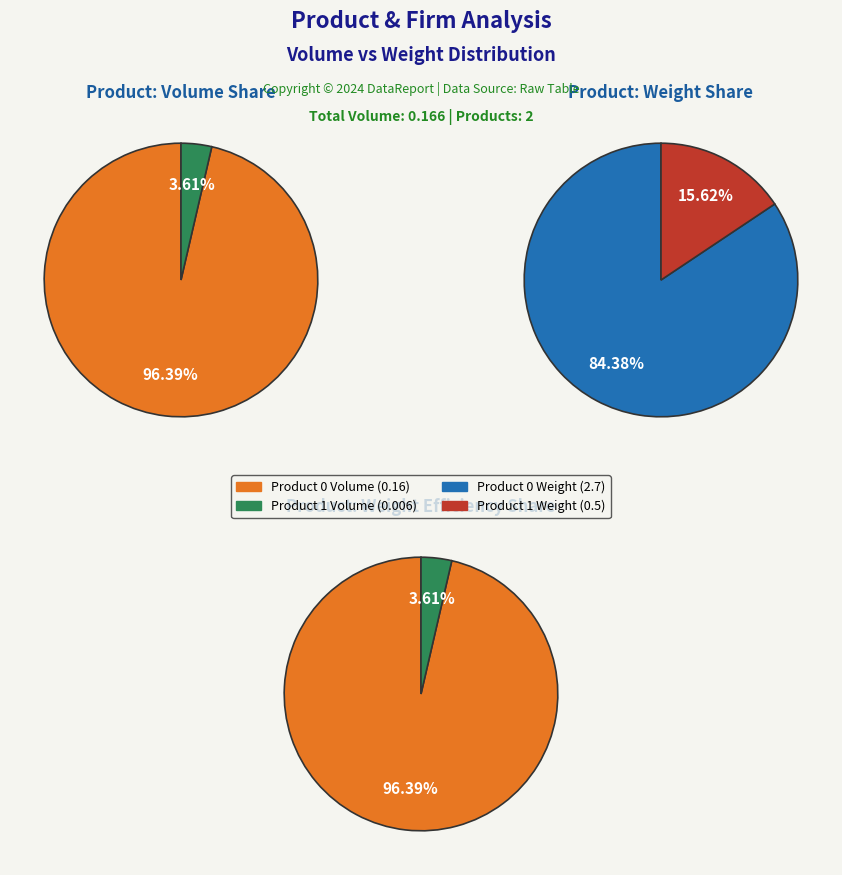

Is 1 the majority of the pie?

No